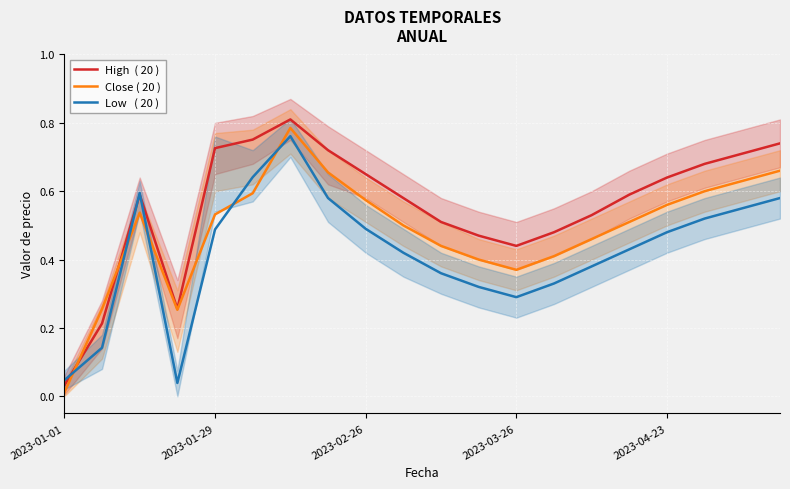

At 9, list the series in order from largest to smallest.

High  ( 20 ), Close ( 20 ), Low   ( 20 )